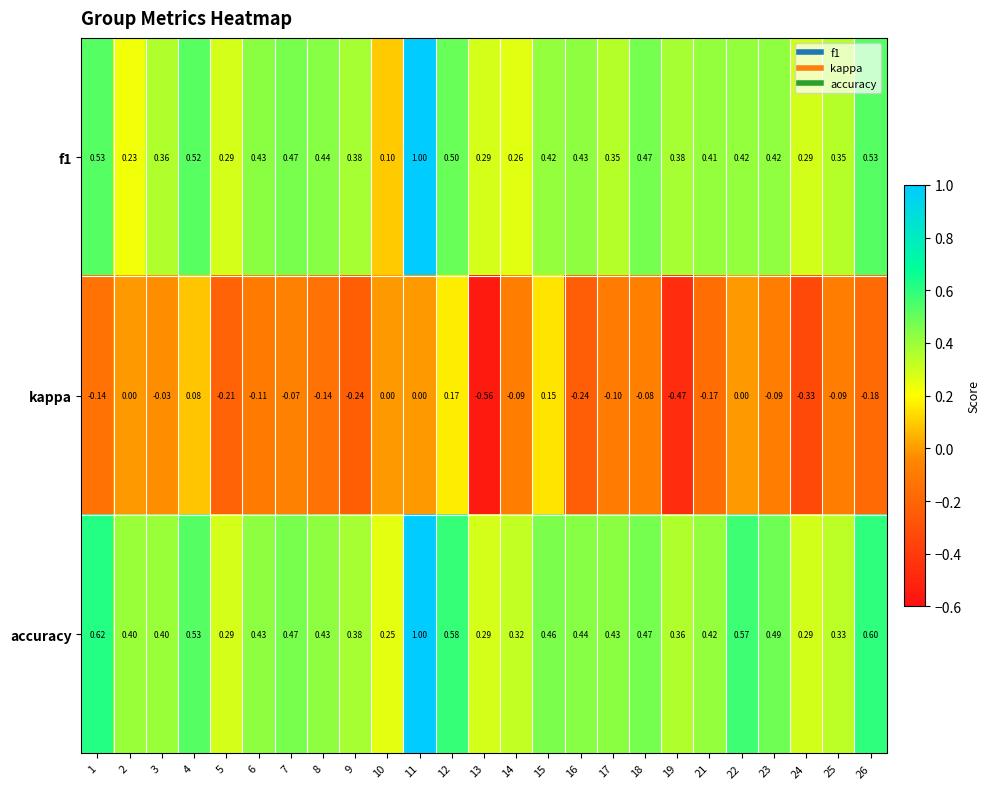

Which series has the largest total across all categories?

accuracy